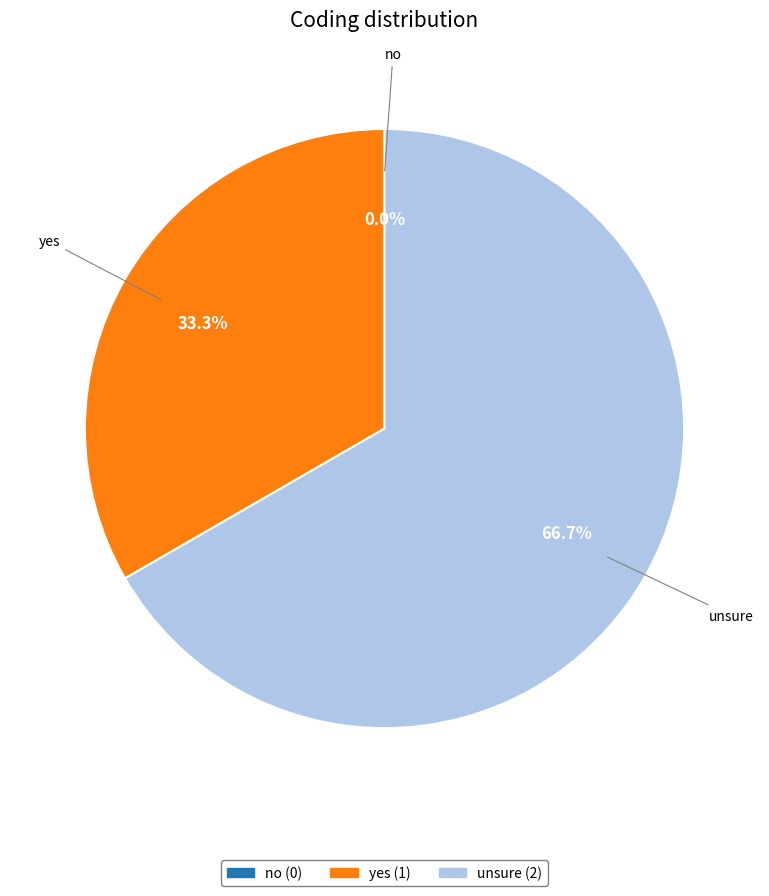

The no slice represents 0% of the pie. True or false?

True